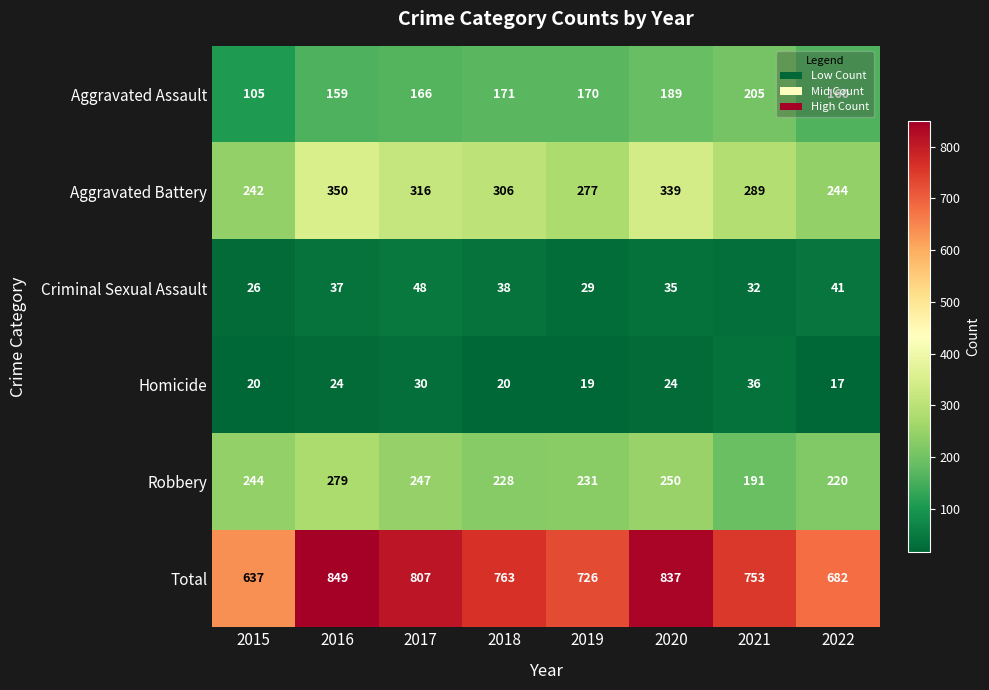

What is the difference between the maximum and minimum values in the Robbery series?

88